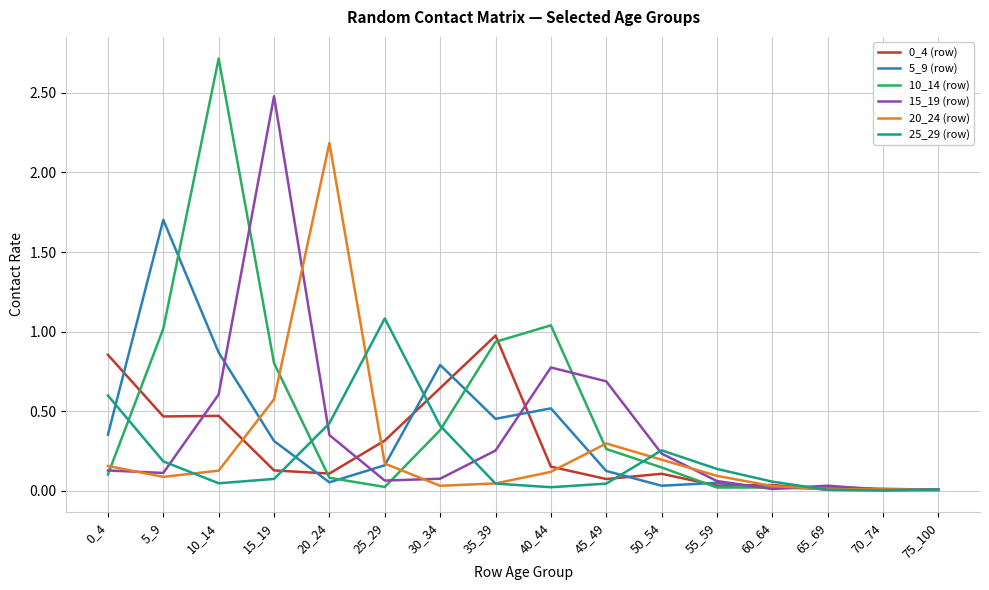

What is the maximum value shown in the chart?

2.7